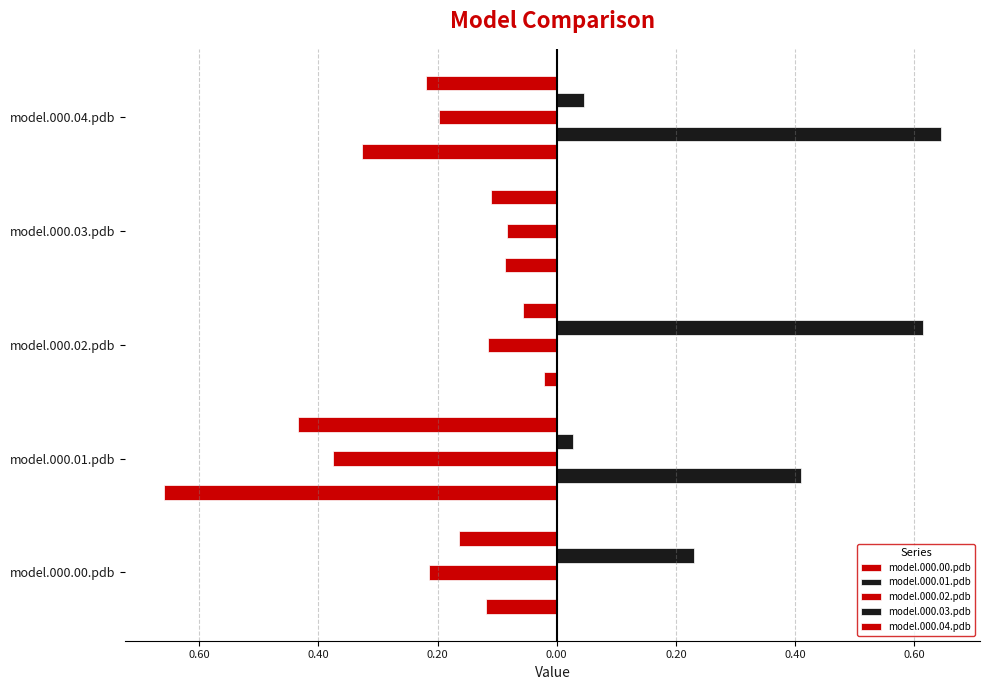

How many groups of bars are there?

5